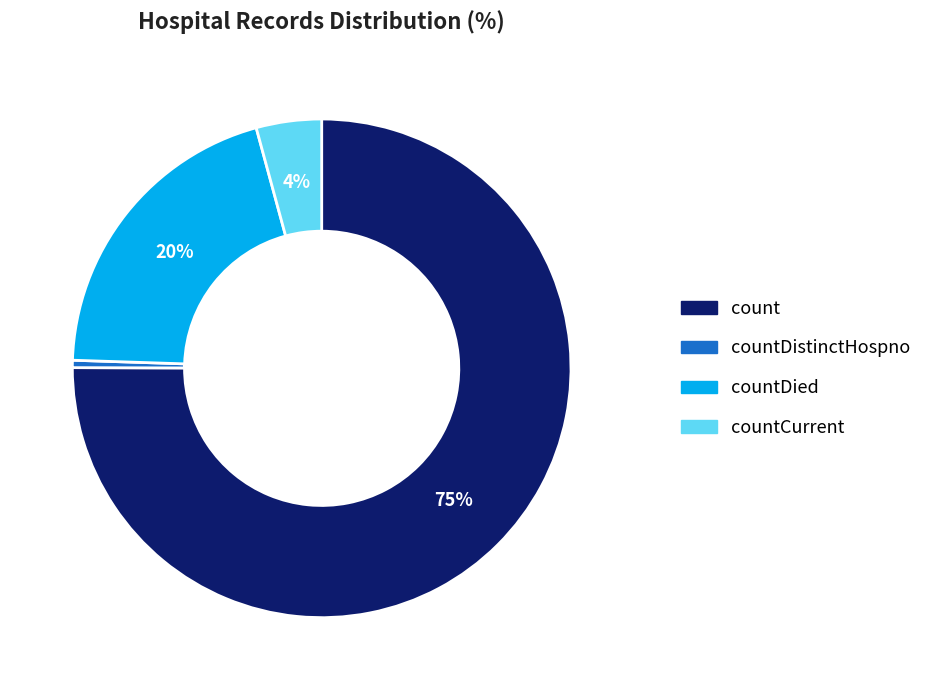

Is there a majority slice in this chart?

Yes